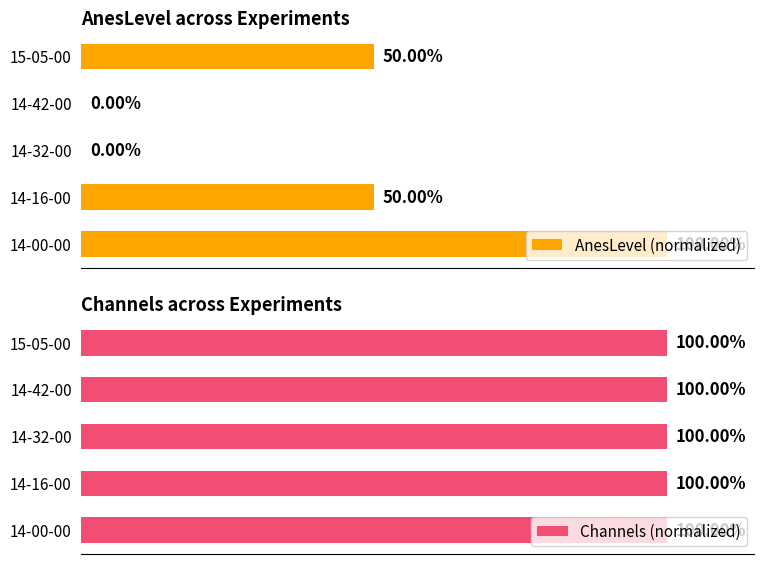

Between 0 and 80, which series saw the biggest shift?

AnesLevel (normalized)